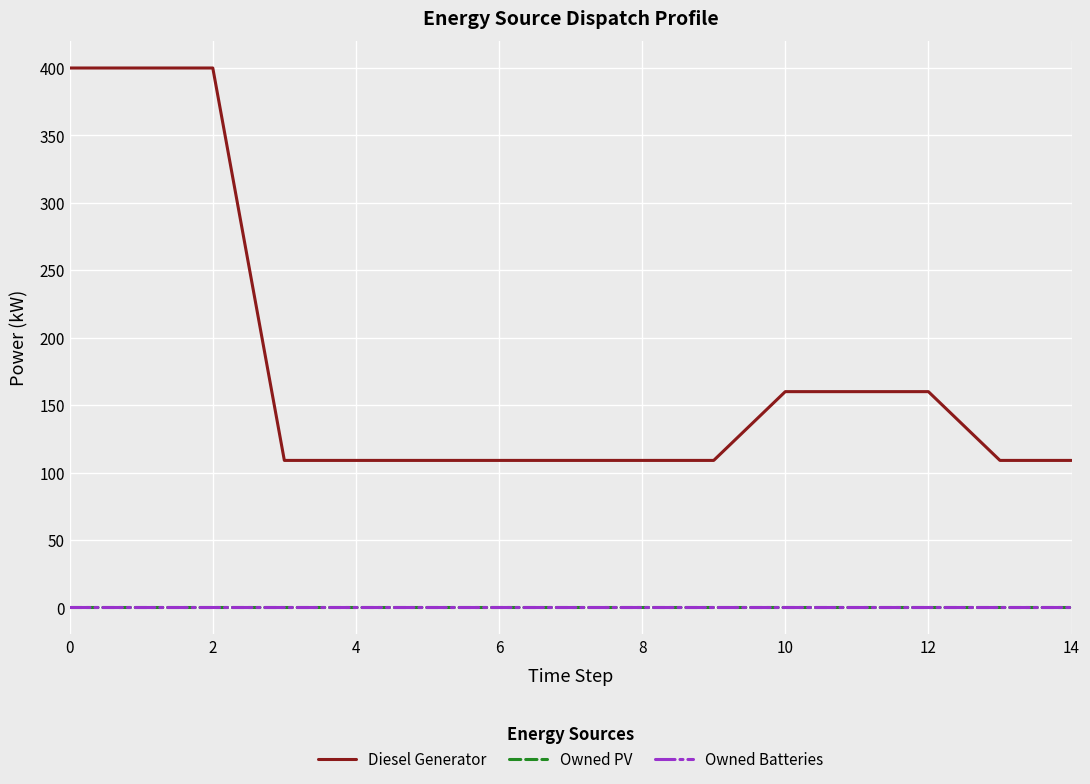

List the series in order of their peak value, highest first.

Diesel Generator, Owned PV, Owned Batteries